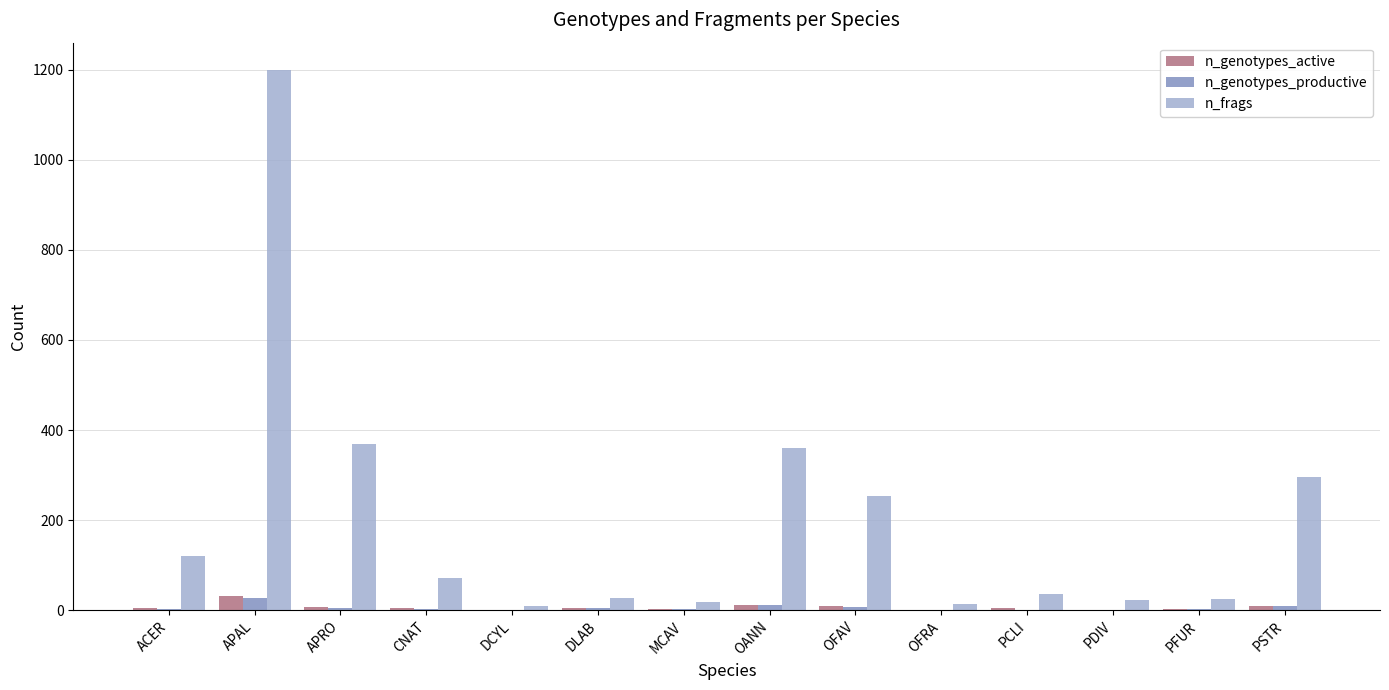

What is the sum of all n_frags values?

2821